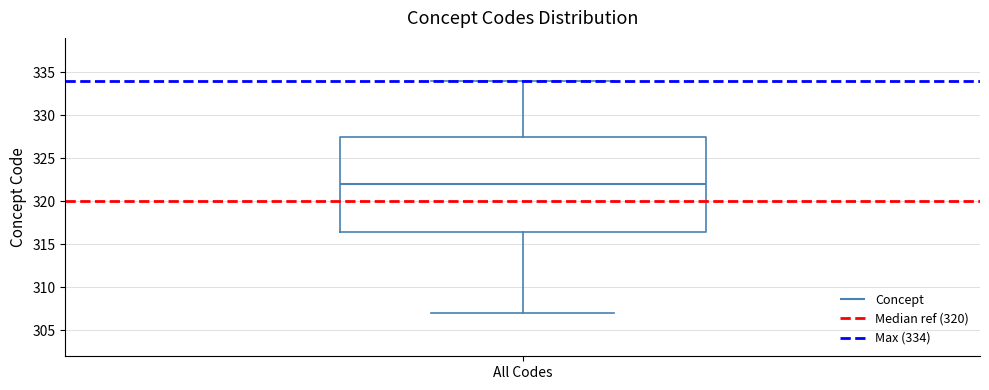

Transcribe this box plot: give where the median line is, the range the box spans, and where the two whiskers end, as read against the y-axis. The values are not printed on the chart, so give them approximately, as read against the axis.

median 322.0, box 316.5 to 327.5, whiskers 307.0 to 334.0